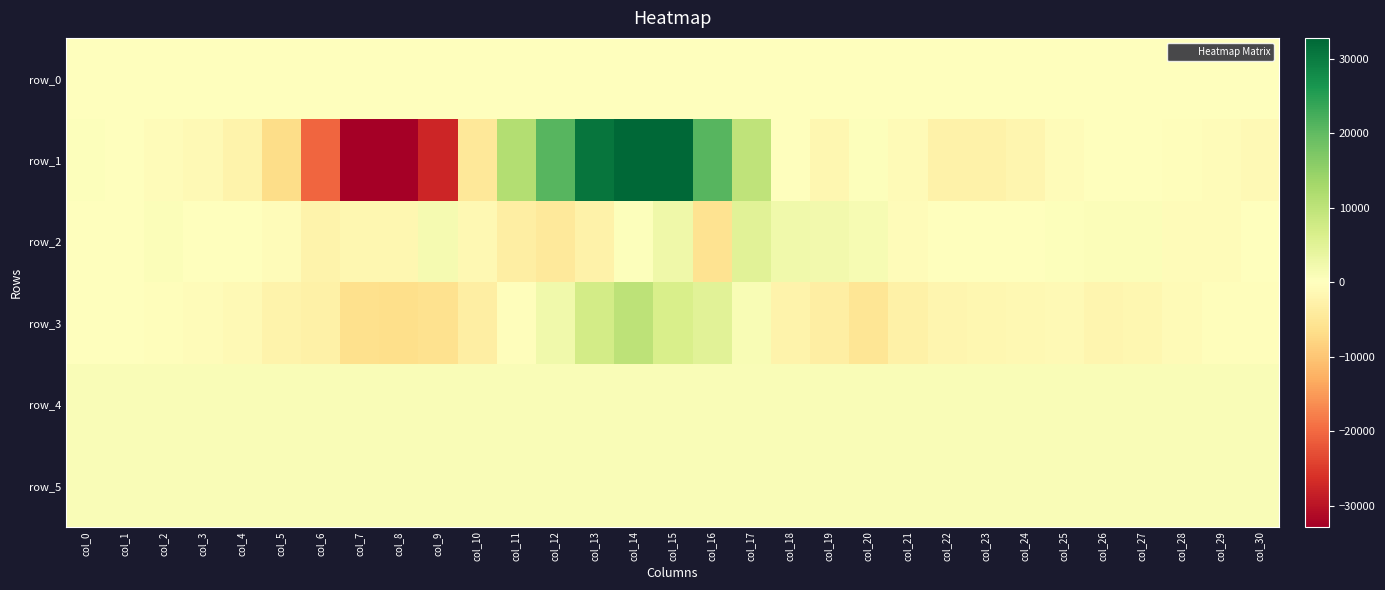

What is the smallest value displayed?

-32768.0